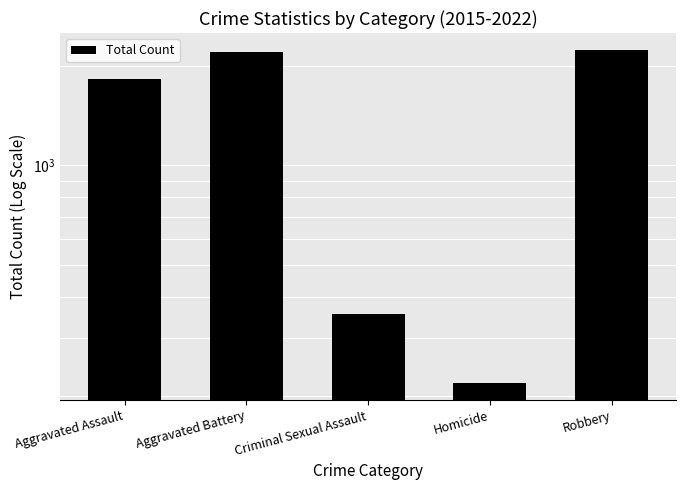

Does the chart contain stacked bars?

No